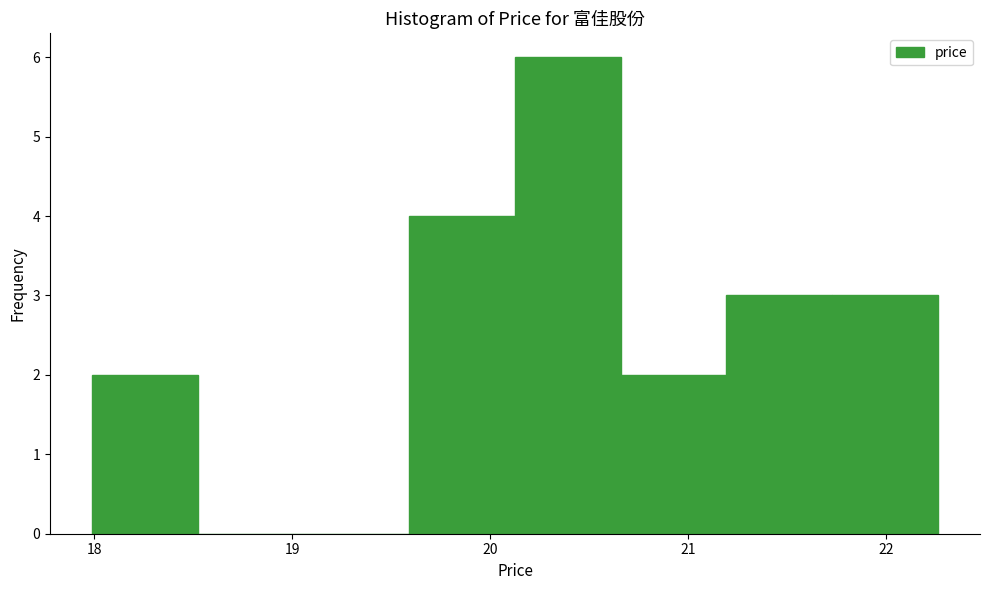

How tall is the bar that spans 20.7 to 21.2 on the x-axis? Neither the bar edges nor the heights are printed on the chart, so give them approximately, as read against the axes.

2